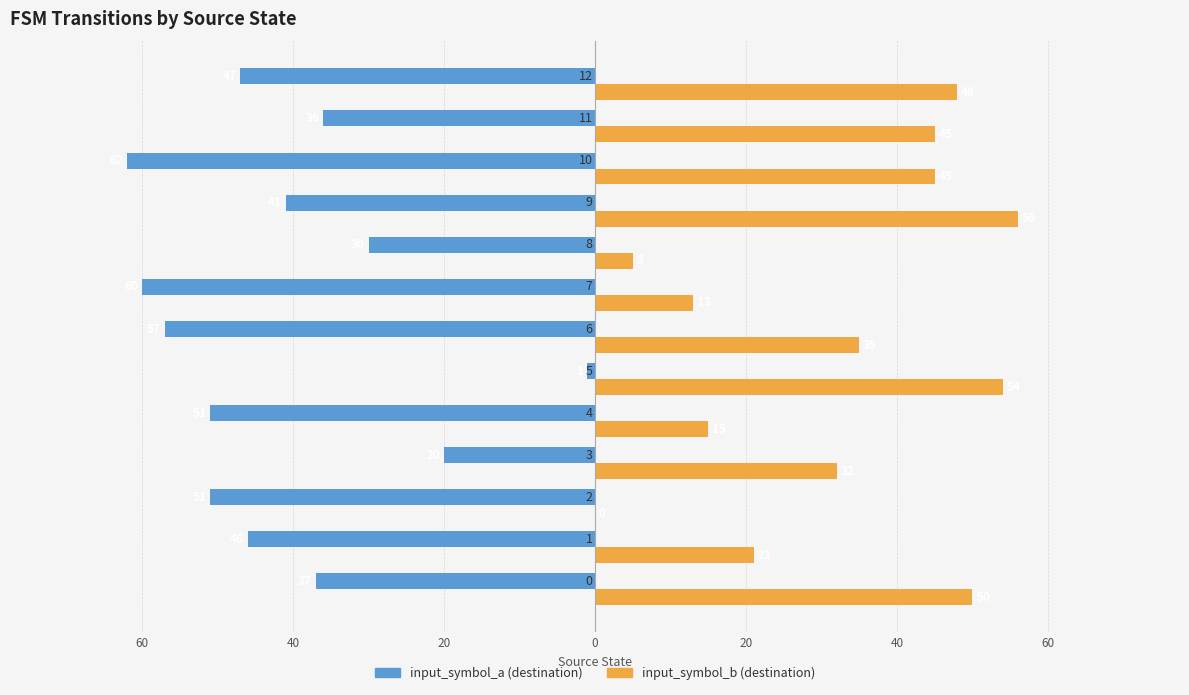

What are all the series names shown in the legend?

input_symbol_a (destination), input_symbol_b (destination)